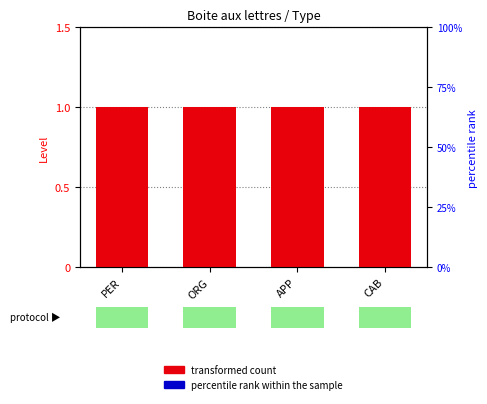

Rank the series by their average value, from highest to lowest.

transformed count, percentile rank within the sample